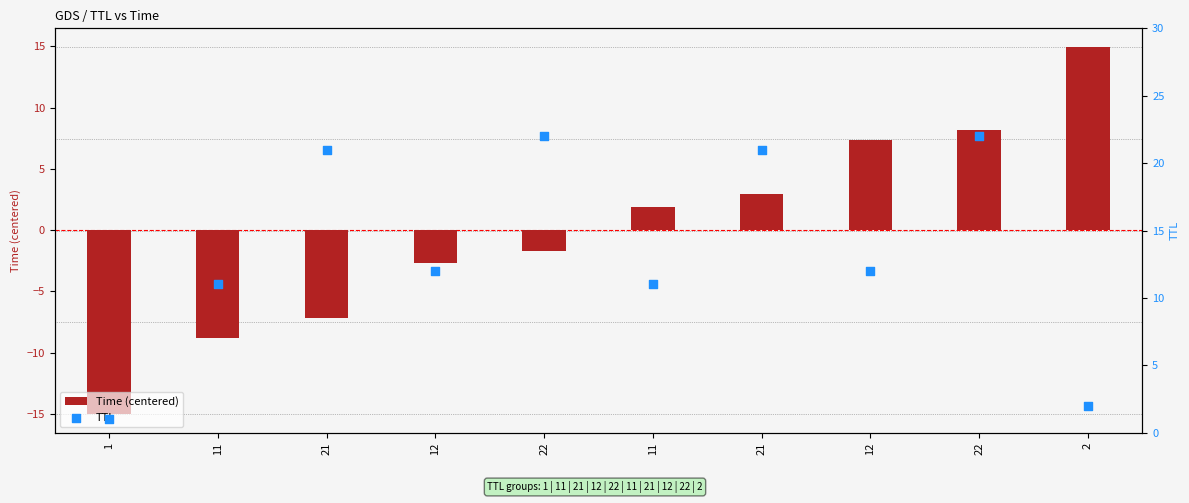

Is the value of Time (centered) at 21 greater than the value of TTL at 2?

No